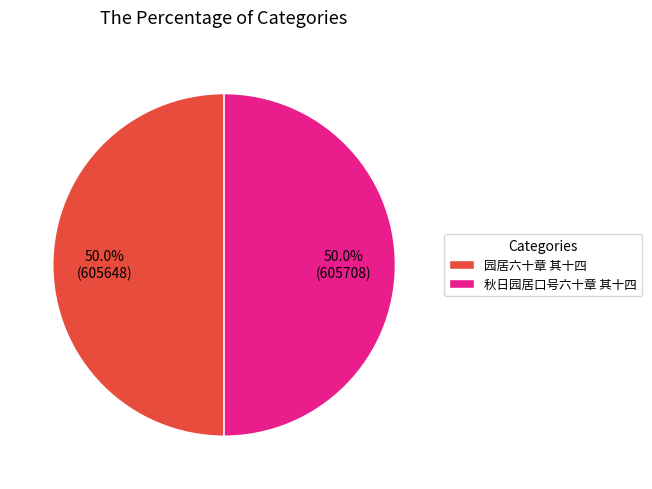

What is the ratio of the value at 园居六十章 其十四 to the value at 秋日园居口号六十章 其十四?

1.0